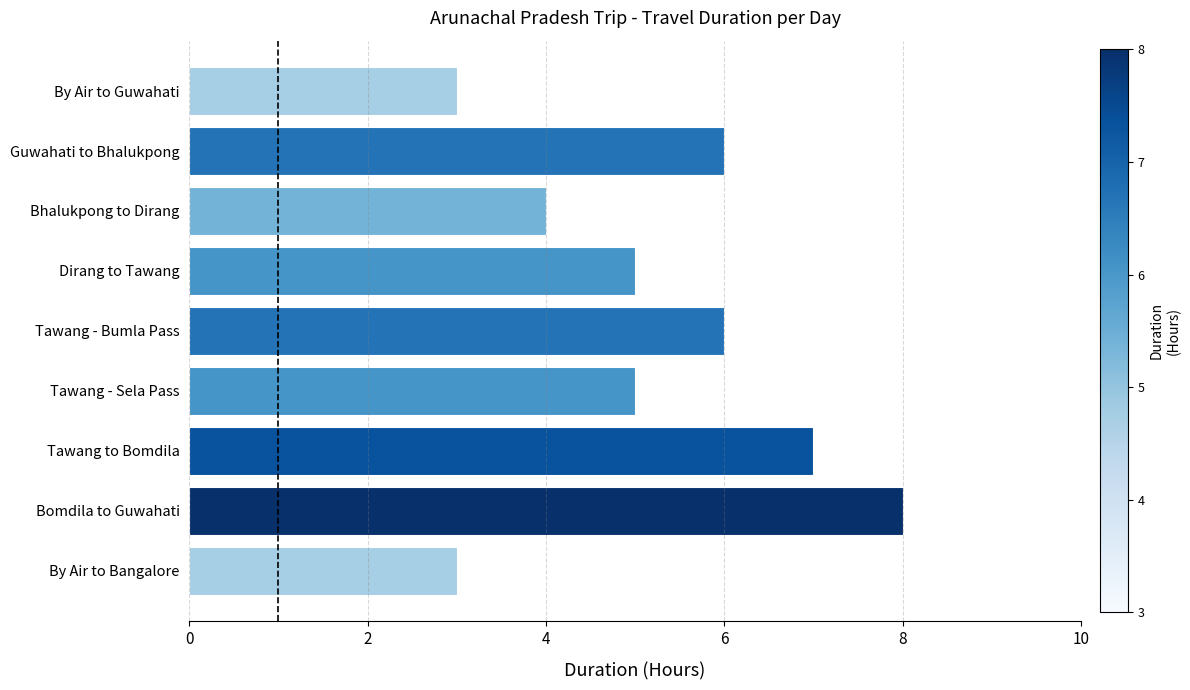

What is the difference between the maximum and minimum values?

5